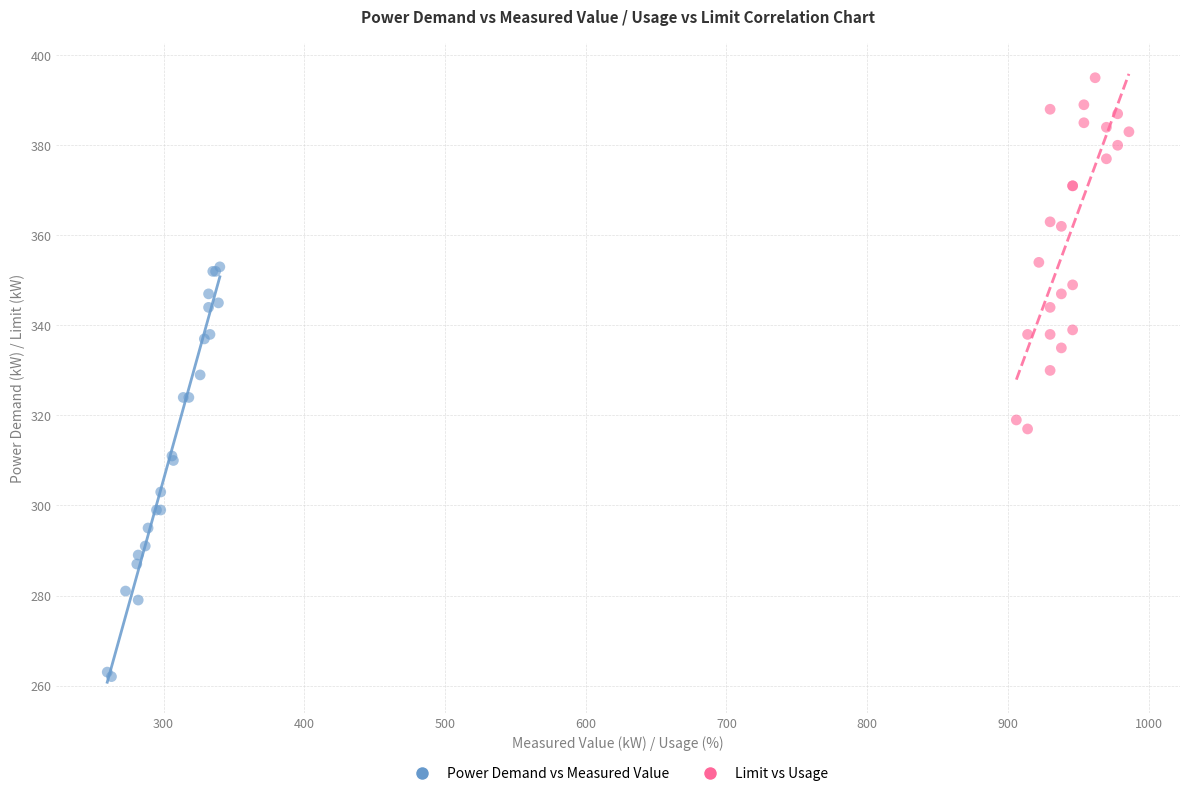

Which series has the widest spread of Y values?

Power Demand vs Measured Value